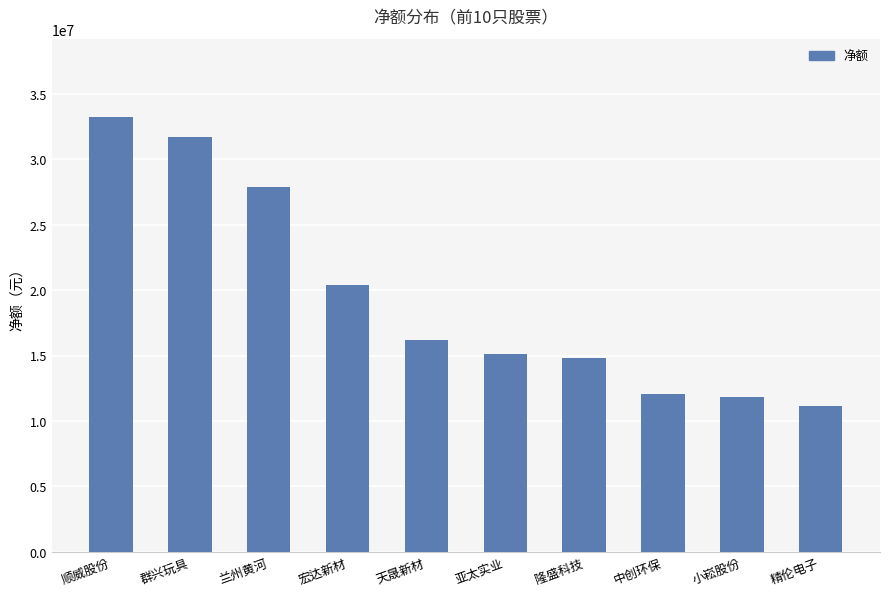

What is the change in value from 宏达新材 to 隆盛科技?

-5546355